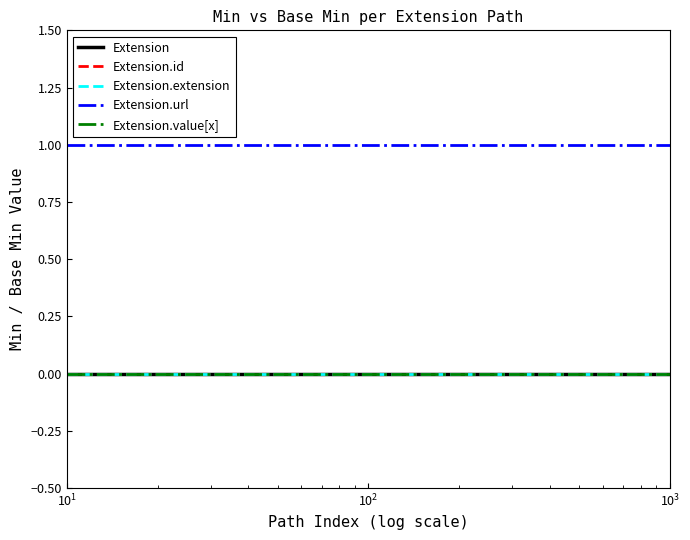

Is this an area chart (filled region under the line)?

No